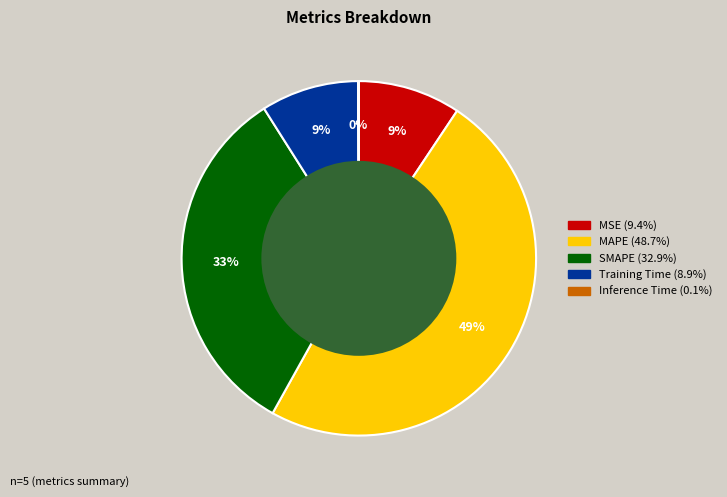

Is there a majority slice in this chart?

No